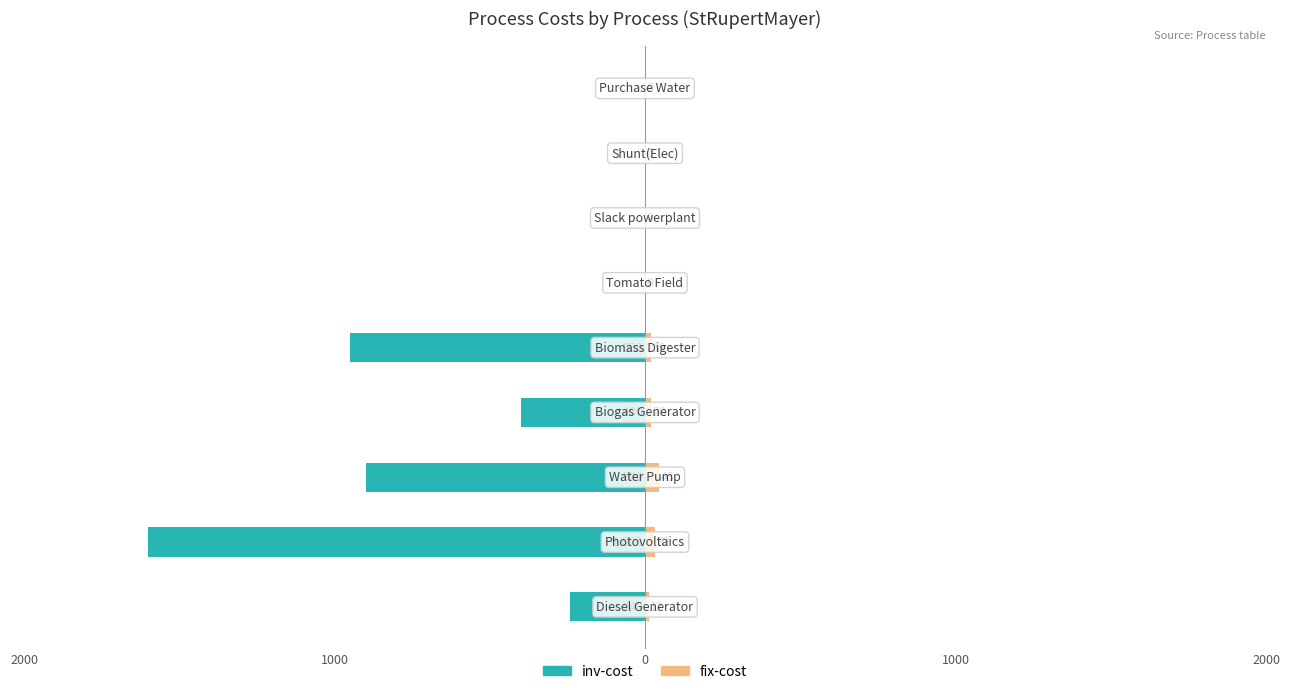

Does the chart contain stacked bars?

No